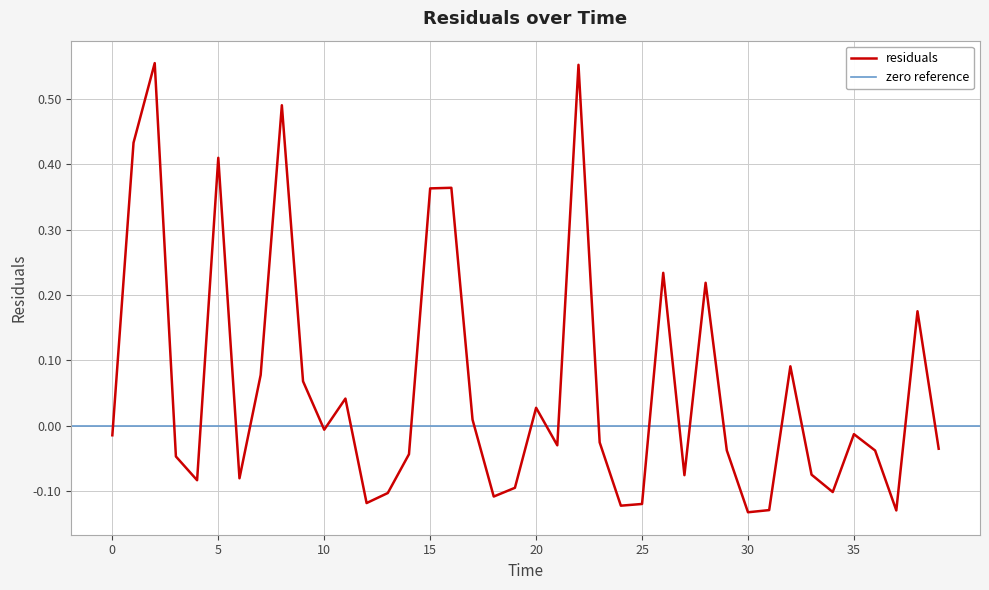

What is the maximum value shown in the chart?

0.6